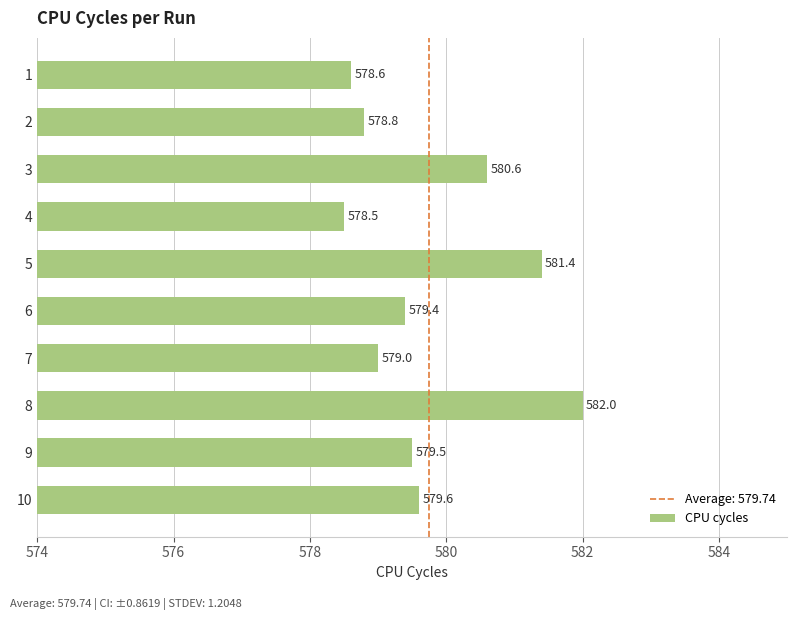

Rank the categories by value from highest to lowest.

8, 5, 3, 10, 9, 6, 7, 2, 1, 4